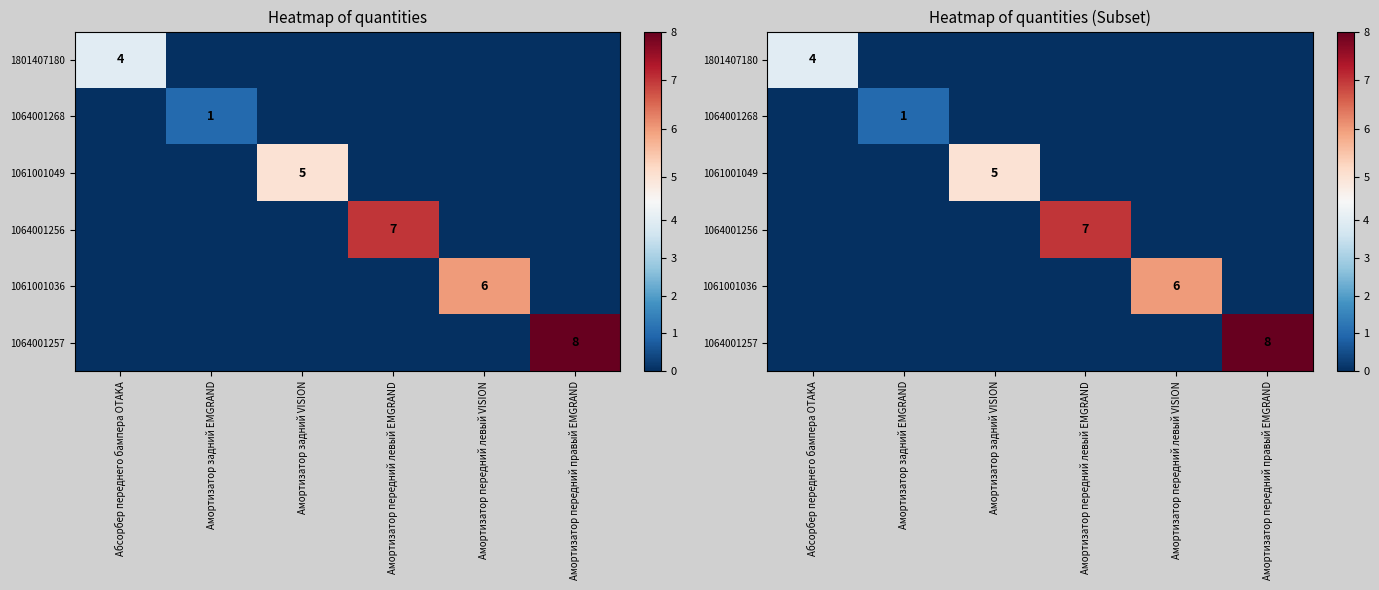

How many values in the 1801407180 series exceed 0?

1